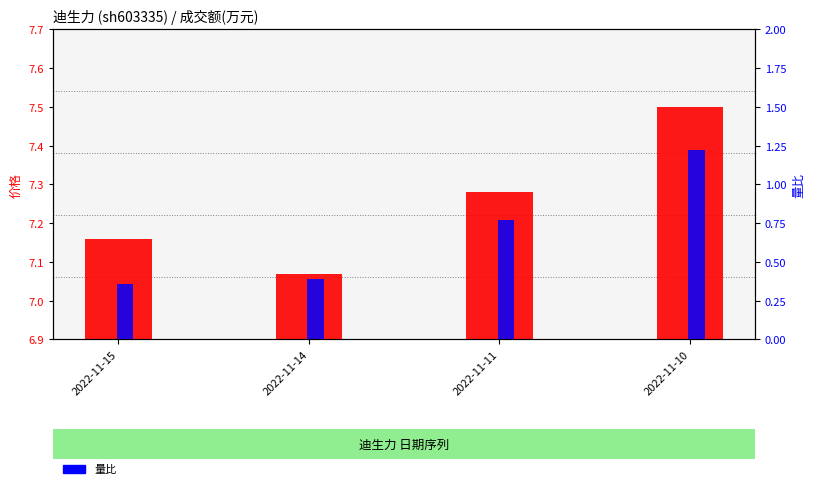

Rank the series by their maximum value, from highest to lowest.

价格, 量比